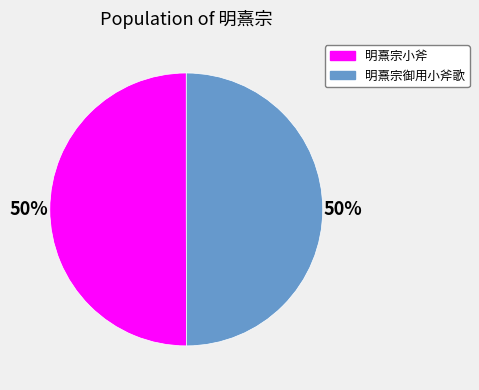

Is the sum of 明熹宗御用小斧歌 and 明熹宗小斧 greater than half?

Yes